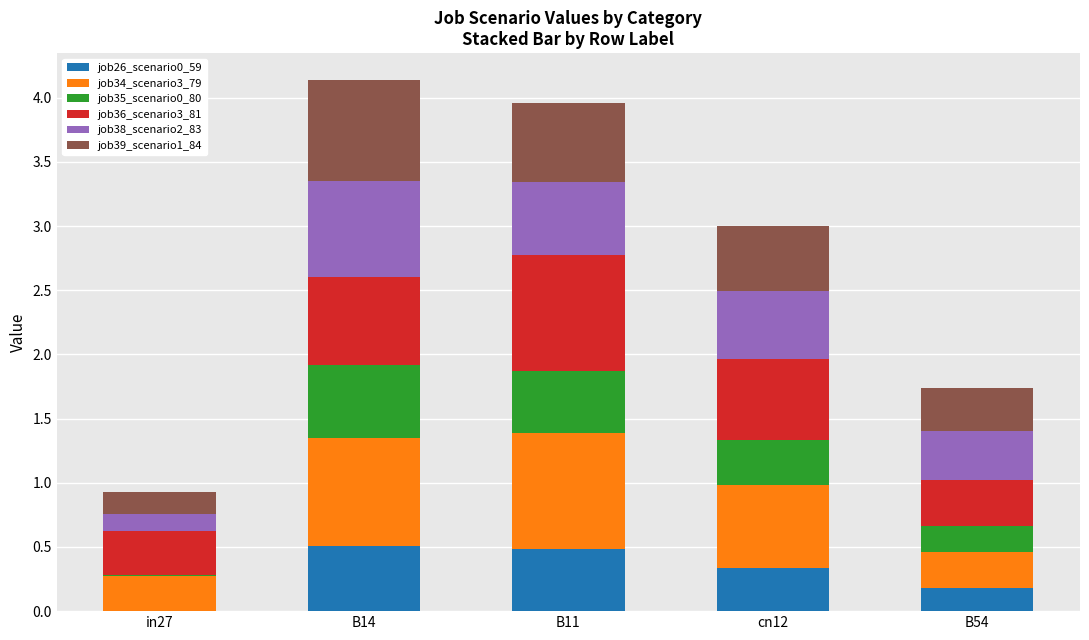

The value of job26_scenario0_59 at cn12 is 0.1. True or false?

False